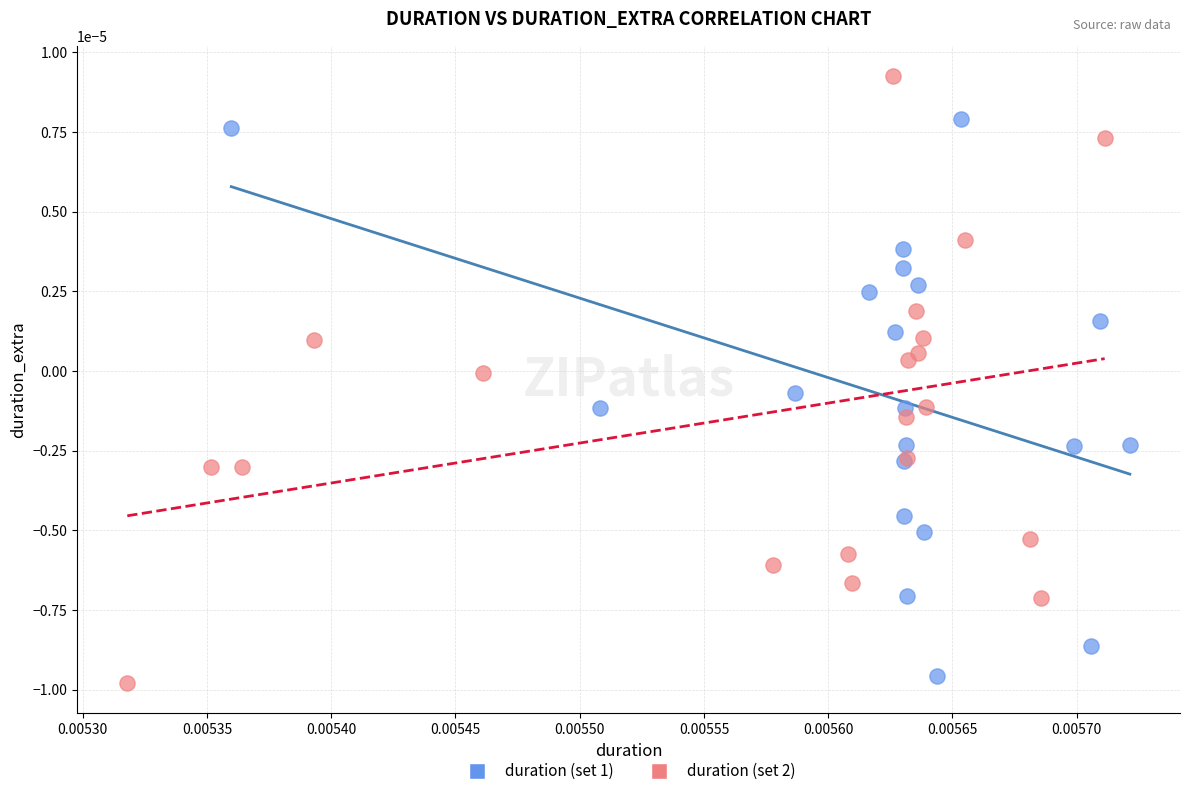

Which series reaches the minimum Y coordinate?

duration (set 2)